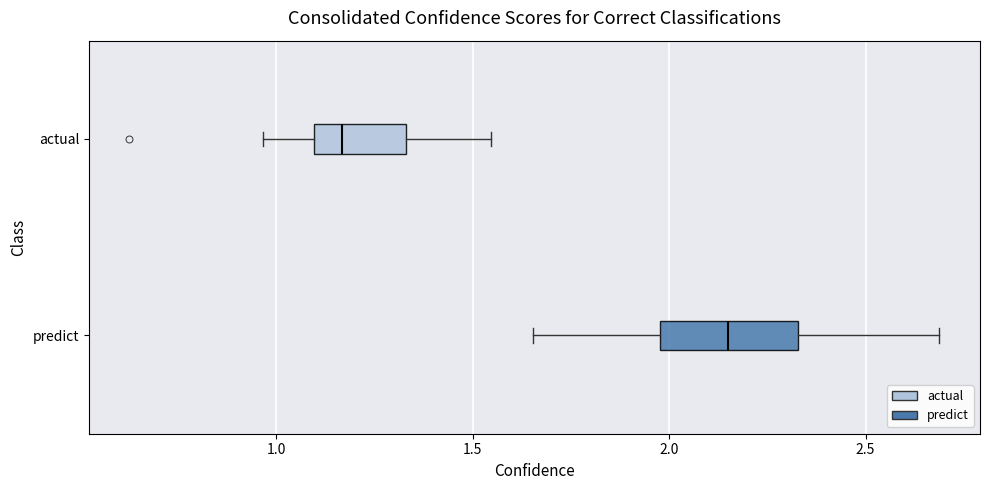

Which box is the widest, from its left edge to its right edge?

predict